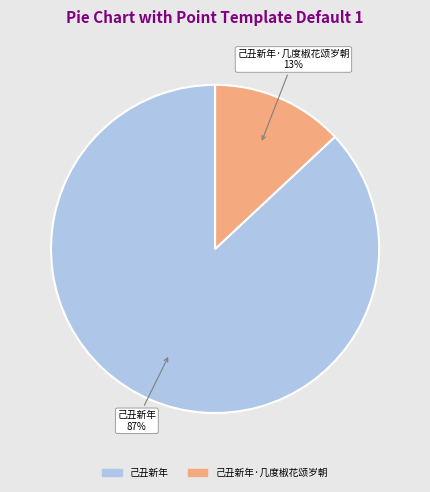

Does any single category account for the majority?

Yes